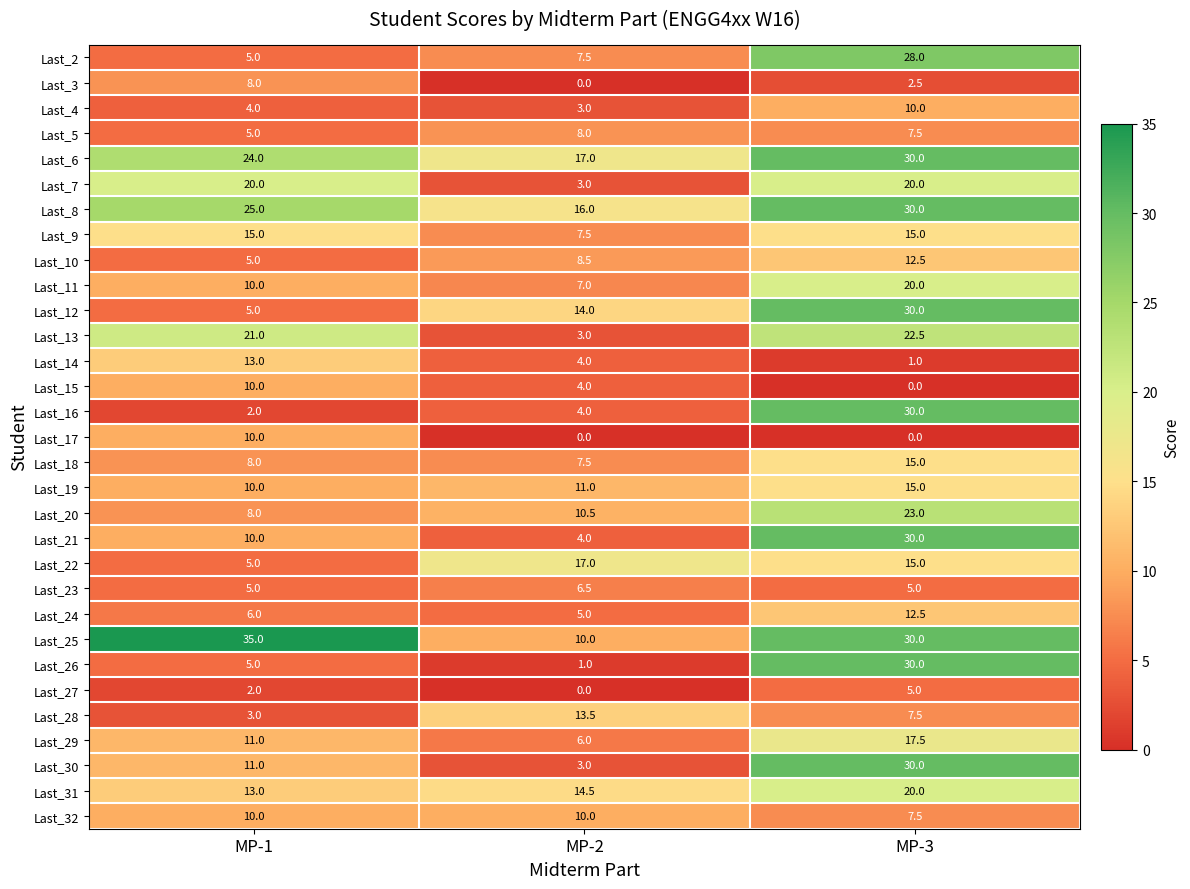

Between MP-2 and MP-3, which series saw the biggest shift?

Last_26